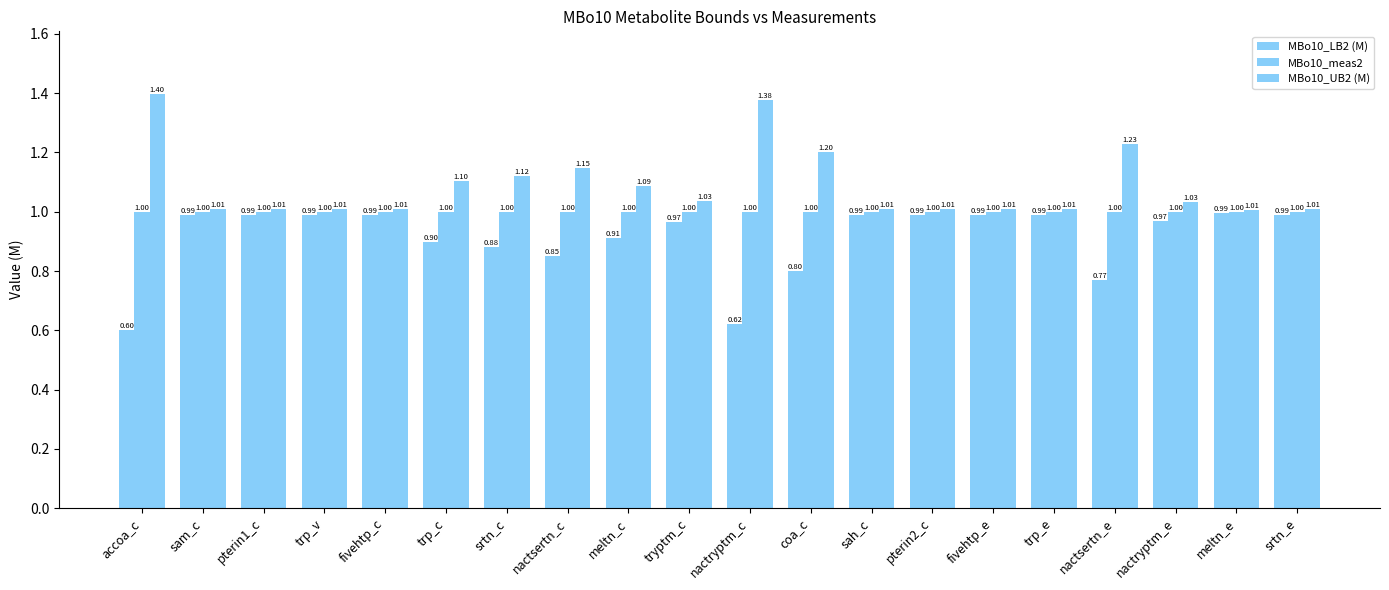

The MBo10_meas2 series shows 1.0 at coa_c. True or false?

True